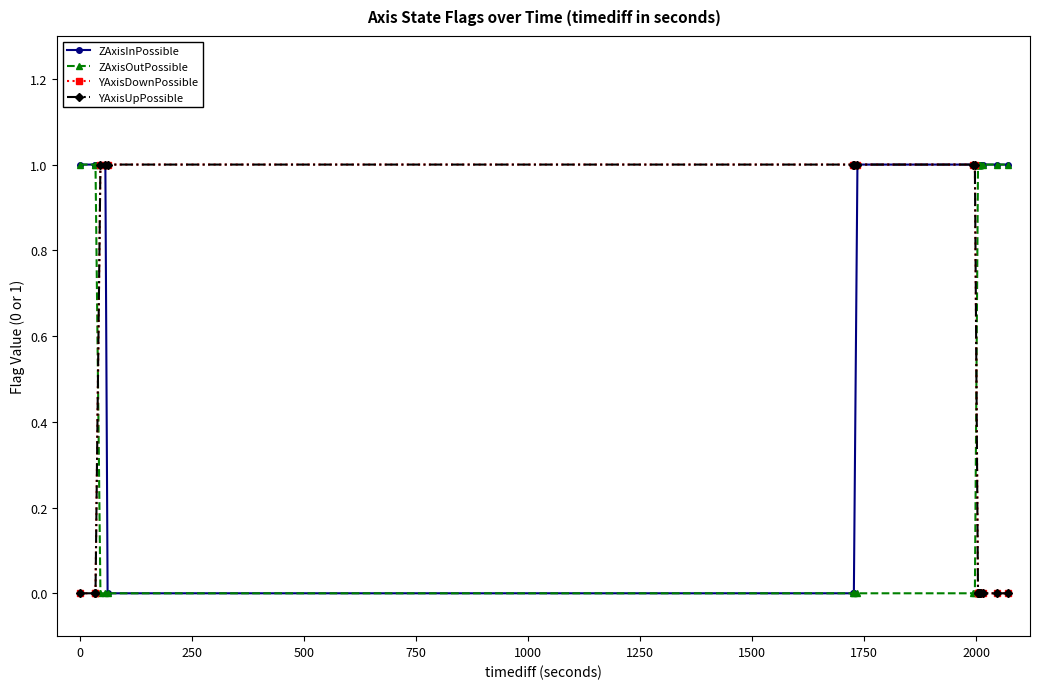

True or false: ZAxisInPossible has more than 2 points higher than both neighbors.

False